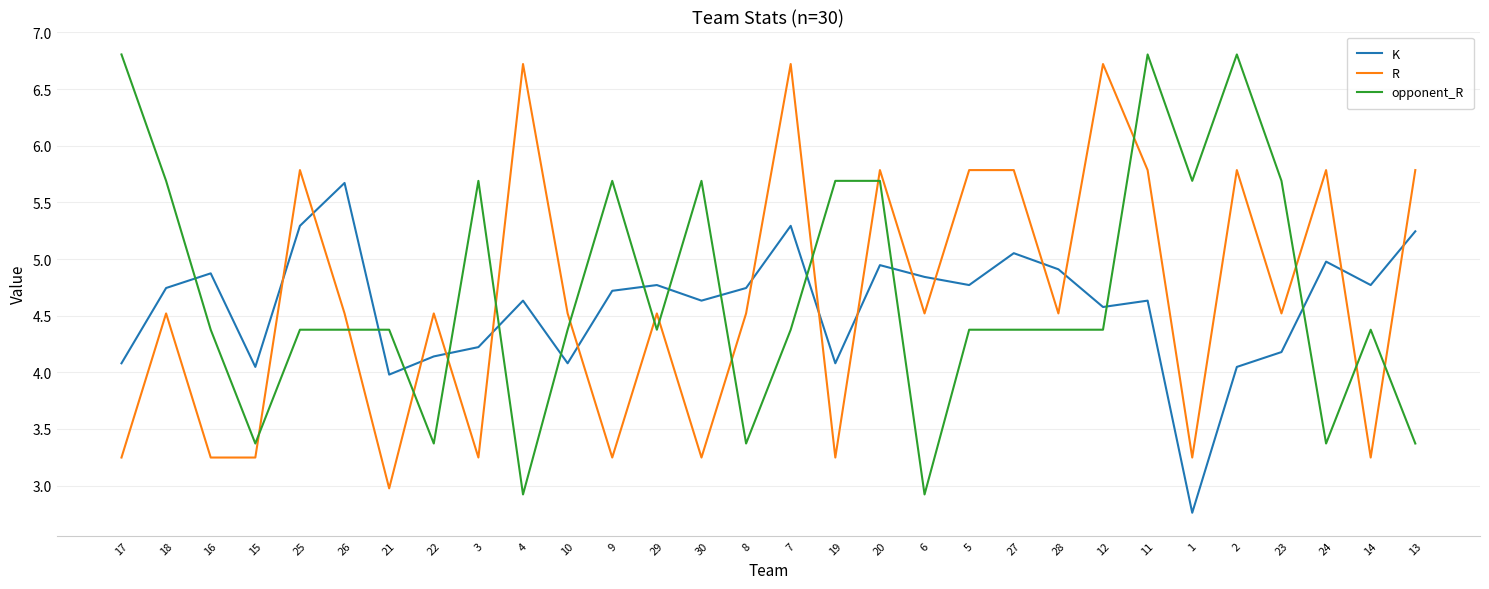

What position from the right is 16?

28